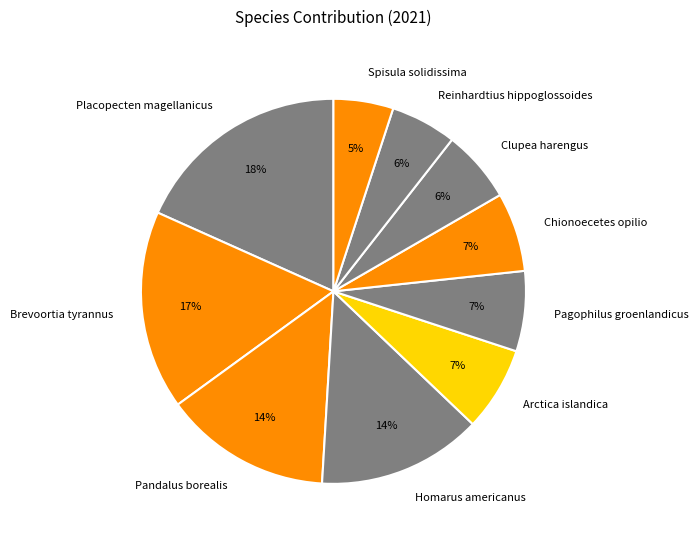

Do Chionoecetes opilio and Pagophilus groenlandicus together represent more than half of the pie?

No